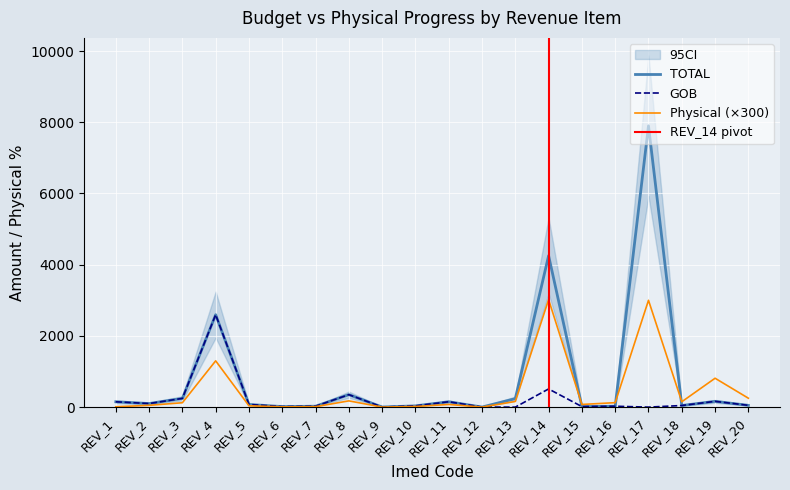

Is it true that TOTAL equals 16.1 at REV_7?

False